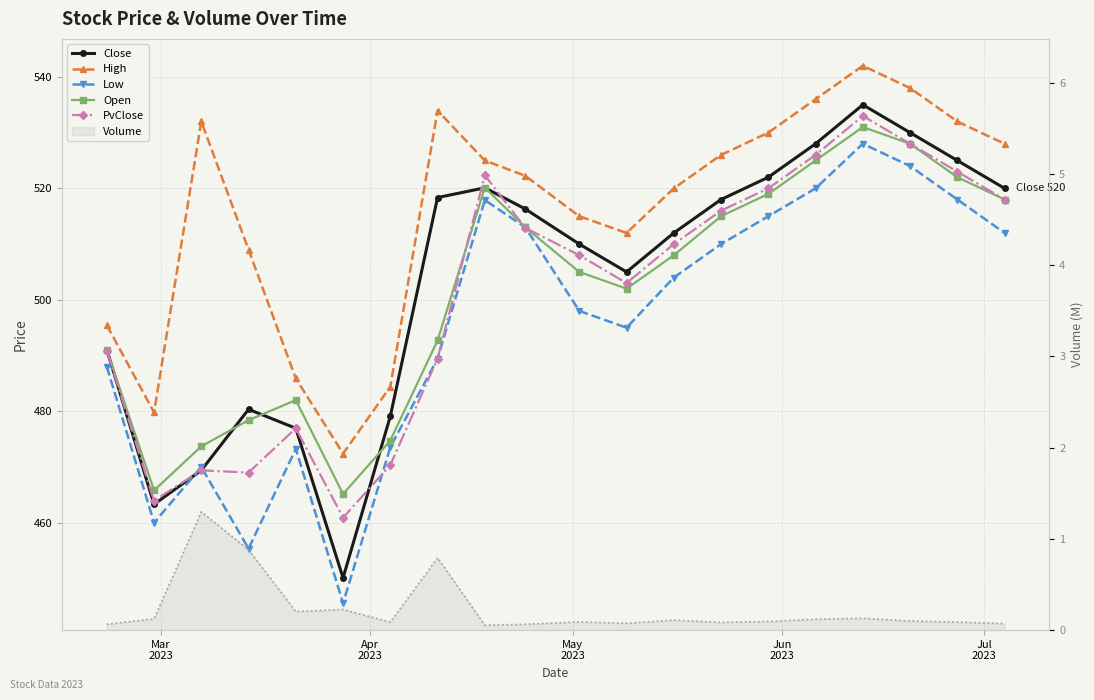

Reading left to right, transcribe all the data shown in this chart.

Close: 491.1	463.3	469.4	480.4	476.9	450.1	479.1	518.4	520.1	516.3	510.0	505.0	512.0	518.0	522.0	528.0	535.0	530.0	525.0	520.0
High: 495.4	479.8	532.0	509.0	485.9	472.4	484.4	534.0	525.0	522.2	515.0	512.0	520.0	526.0	530.0	536.0	542.0	538.0	532.0	528.0
Low: 488.0	460.0	470.0	455.4	473.2	445.6	473.6	489.4	517.9	513.0	498.0	495.0	504.0	510.0	515.0	520.0	528.0	524.0	518.0	512.0
Open: 491.0	465.8	473.7	478.4	482.0	465.1	474.8	492.7	520.1	513.0	505.0	502.0	508.0	515.0	519.0	525.0	531.0	528.0	522.0	518.0
PvClose: 490.9	463.9	469.4	469.0	476.9	460.9	470.4	489.4	522.4	512.9	508.0	503.0	510.0	516.0	520.0	526.0	533.0	528.0	523.0	518.0
Volume: 0.1	0.1	1.3	0.9	0.2	0.2	0.1	0.8	0.1	0.1	0.1	0.1	0.1	0.1	0.1	0.1	0.1	0.1	0.1	0.1